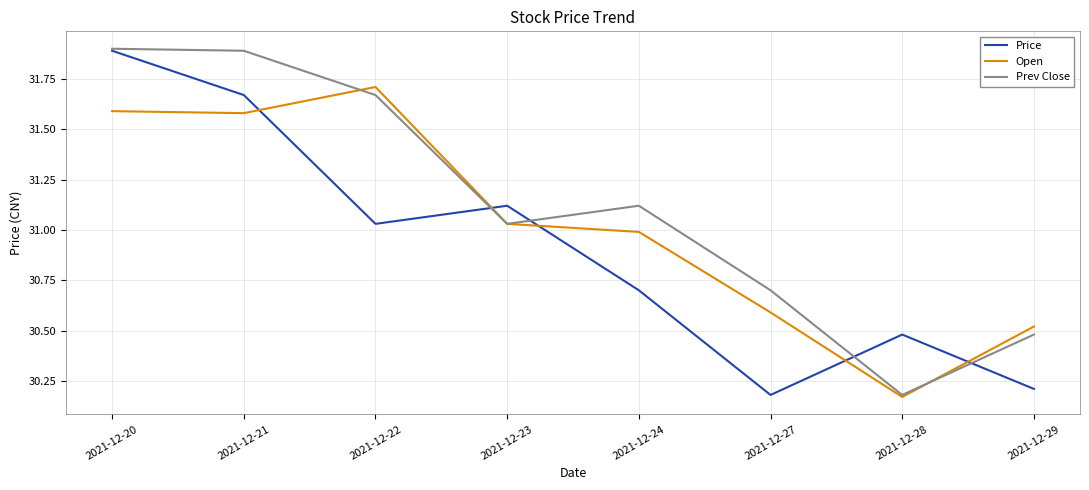

The value of Prev Close at 2021-12-20 is 10.3. True or false?

False